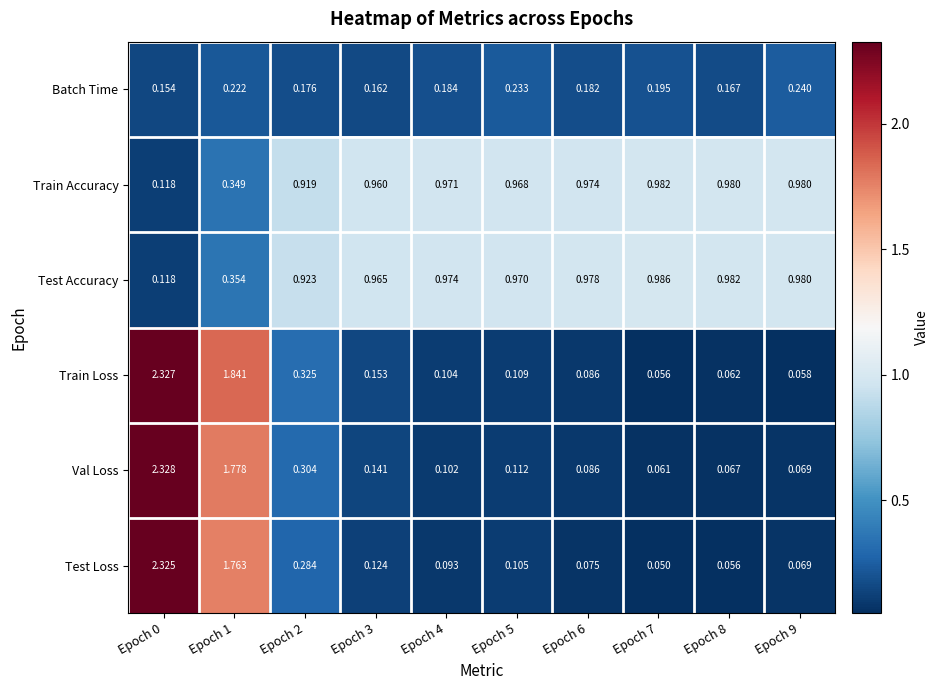

Which series has the widest spread of values?

Test Loss